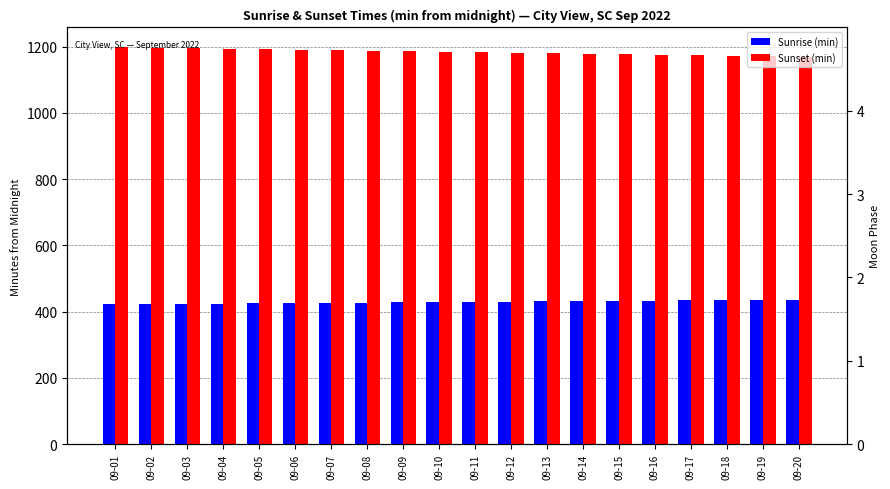

The Sunset (min) series shows 1171 at 09-19. True or false?

True